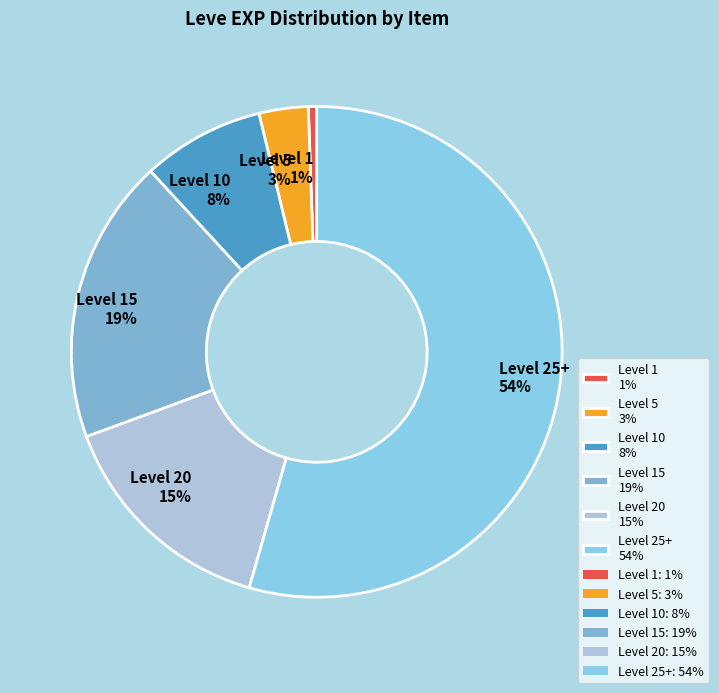

Count the number of slices in the pie.

6